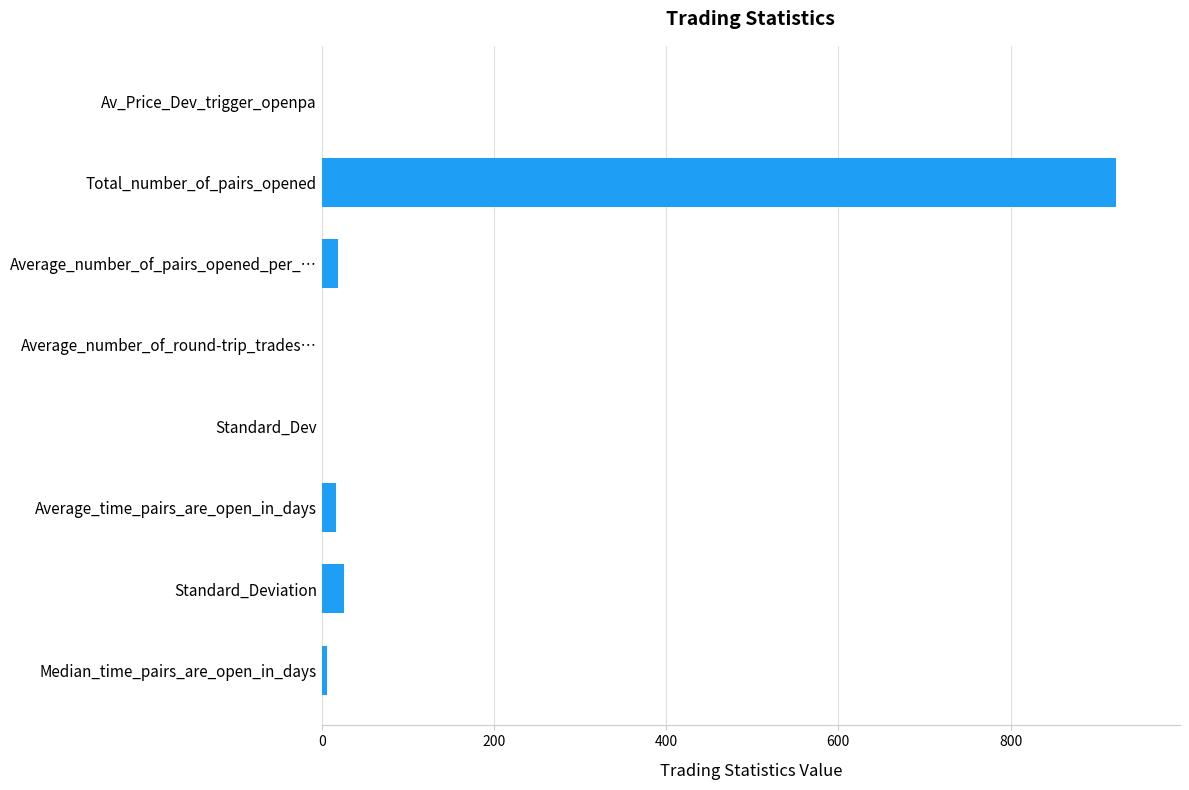

Which has a higher value, Av_Price_Dev_trigger_openpa or Standard_Deviation?

Standard_Deviation